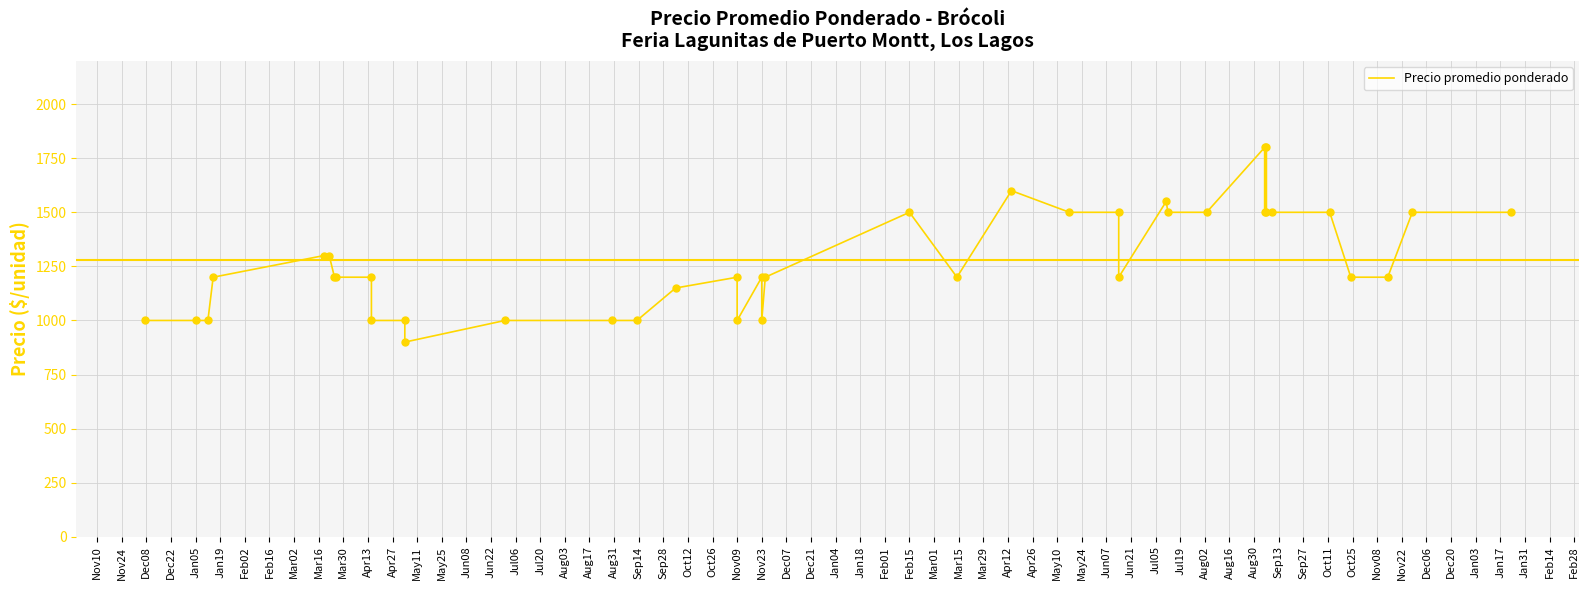

Between Jul06 and Aug17, which is larger?

Aug17